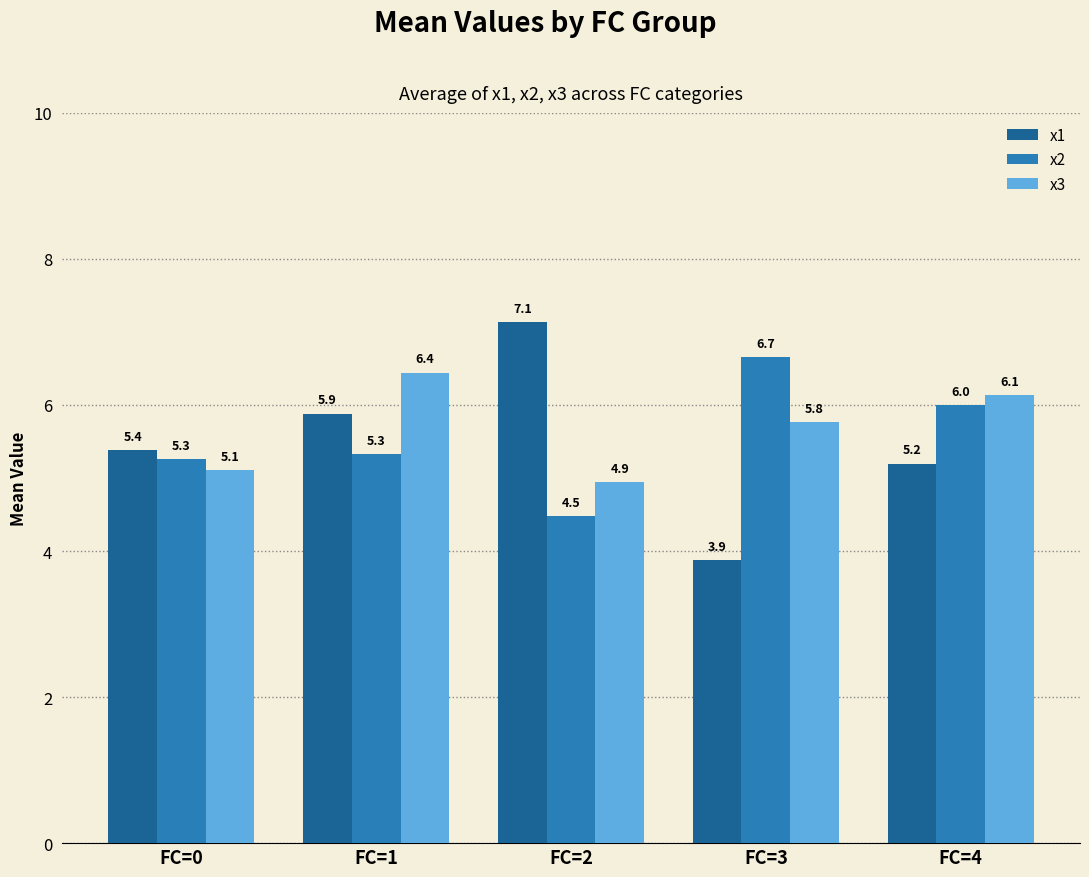

The value of x1 at FC=3 is 5.1. True or false?

False